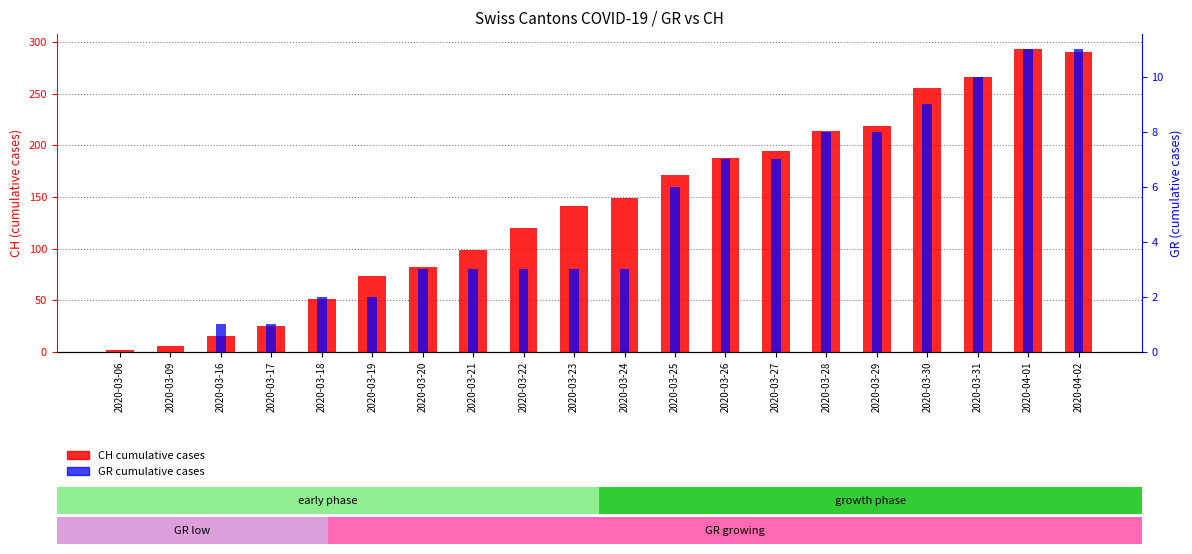

Rank the series by their average value, from highest to lowest.

CH cumulative cases, GR cumulative cases